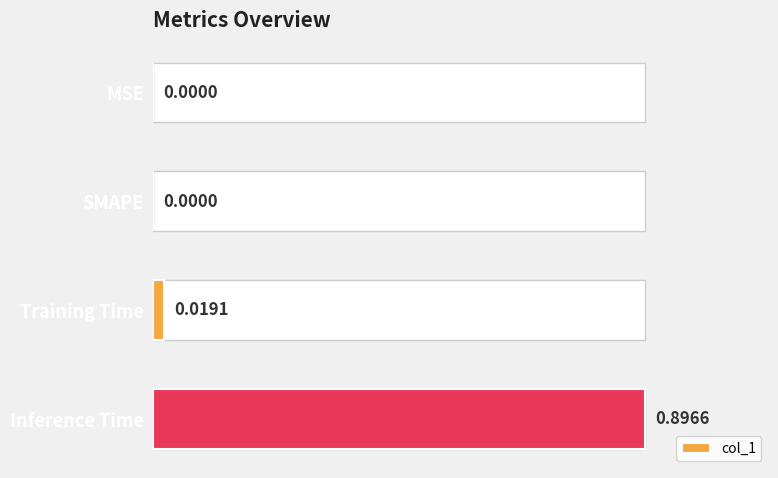

What is the change in value from 2 to 3?

+0.9